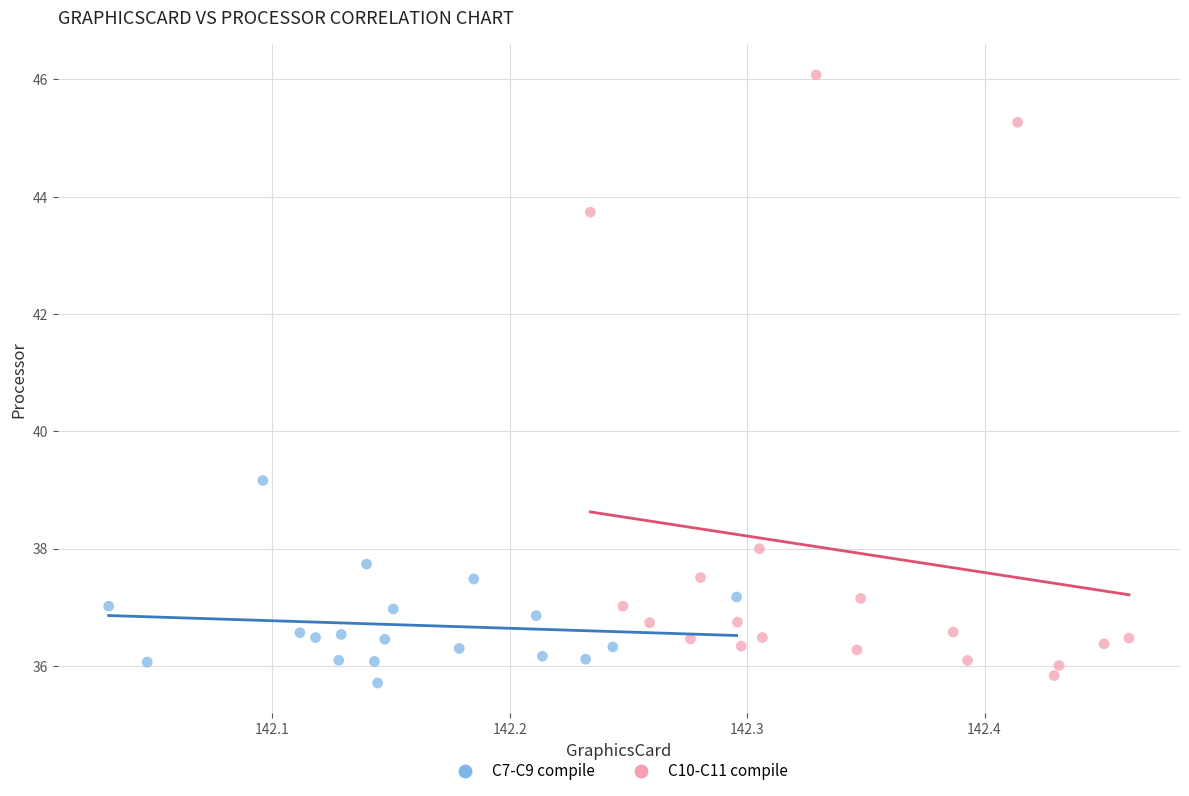

Which series contains the highest Y value?

C10-C11 compile